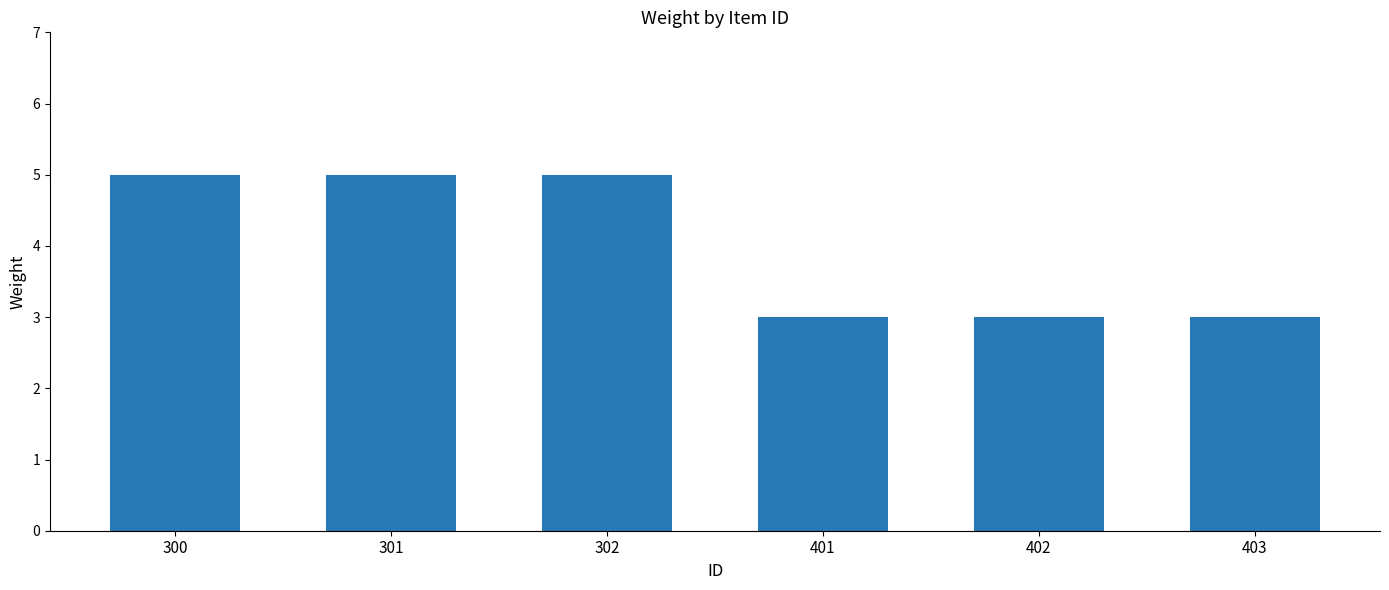

How many bars are there in total?

6